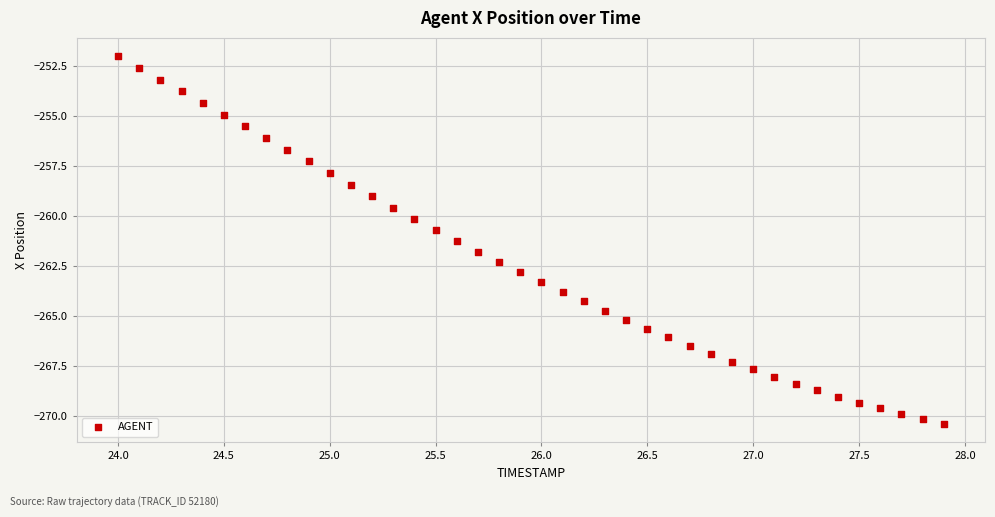

What is the range of Y values (max minus min)?

18.4